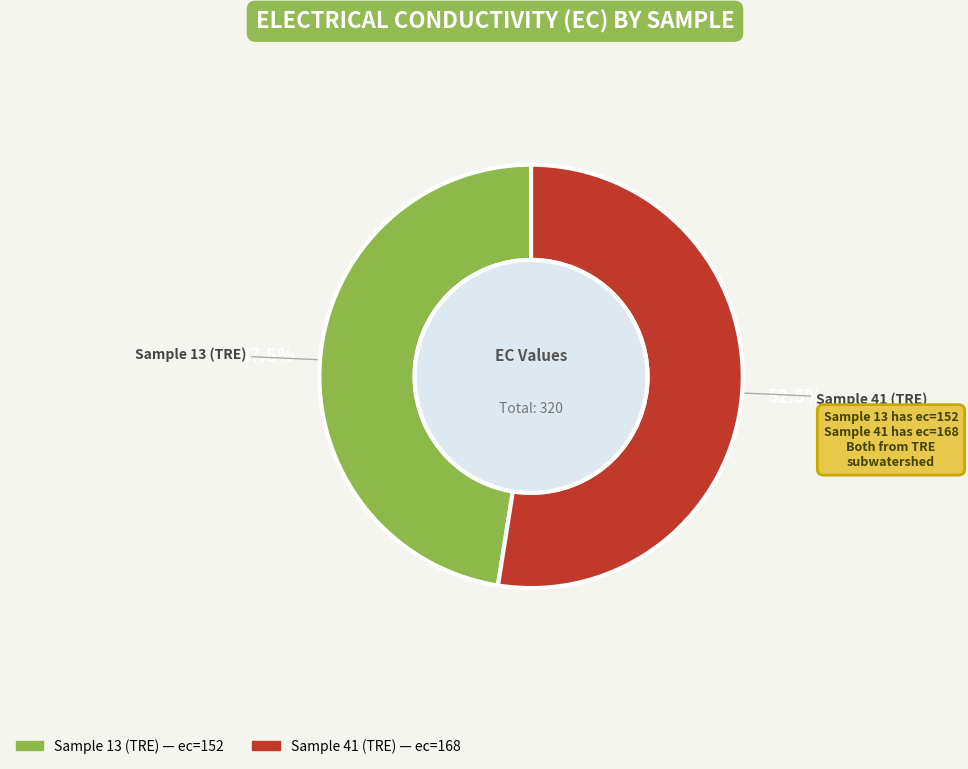

What is the ratio of the value at Sample 13 (TRE) to the value at Sample 41 (TRE)?

0.9